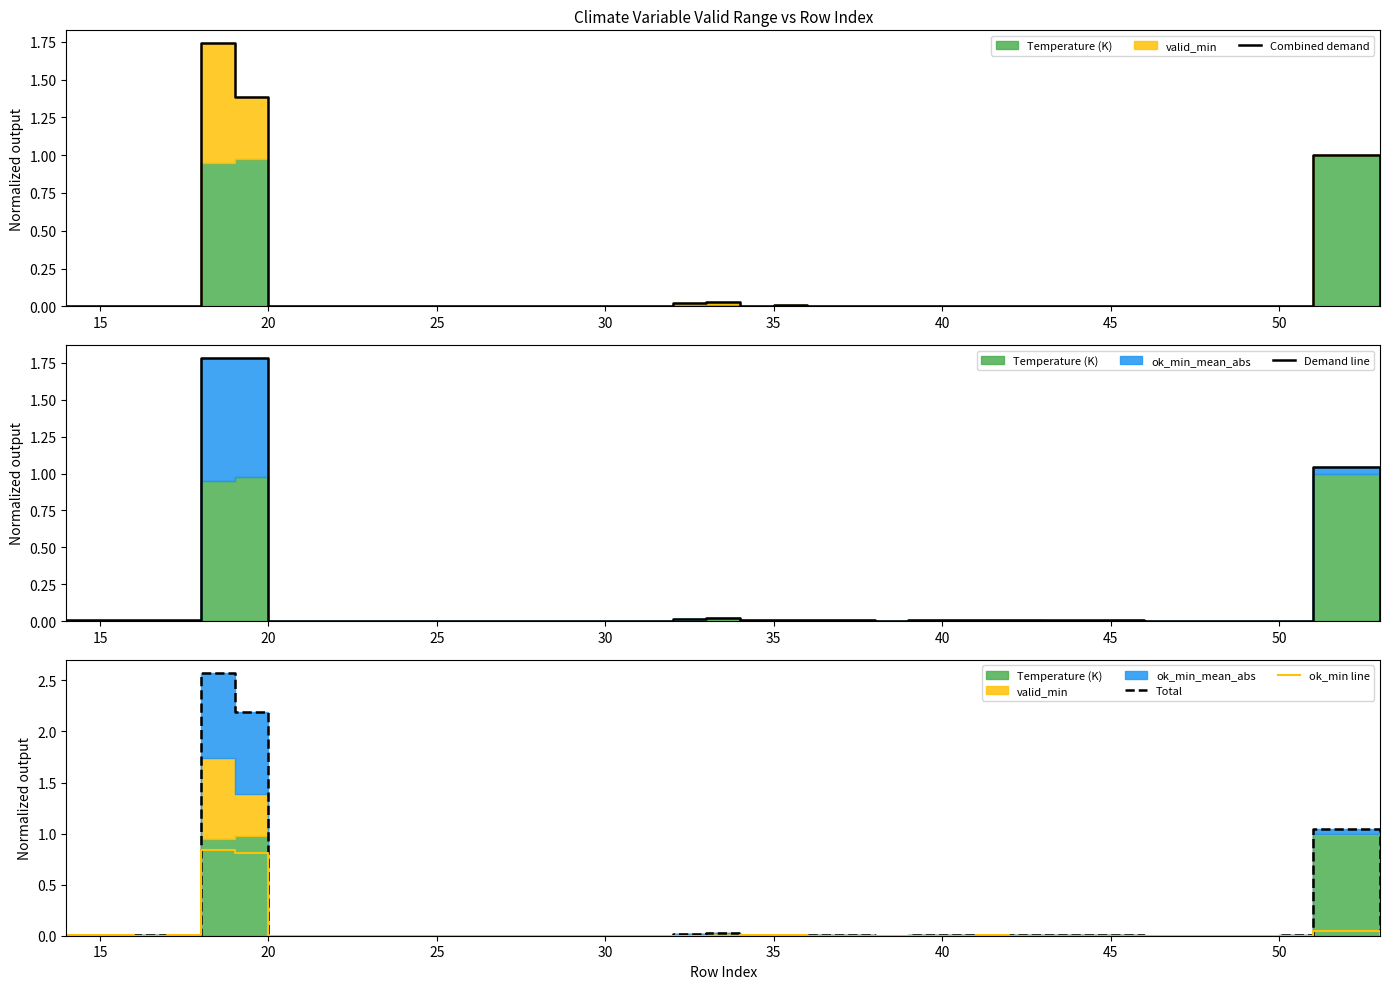

How many values in Demand line are above zero?

38